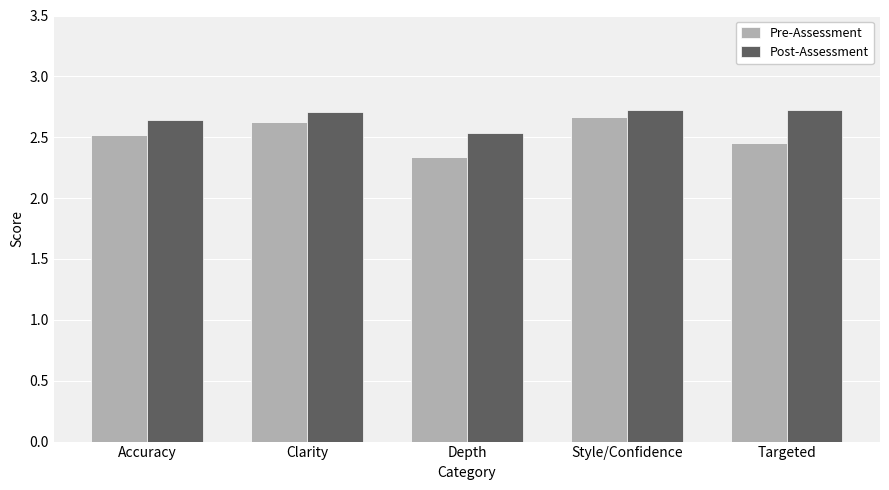

What are all the series names shown in the legend?

Pre-Assessment, Post-Assessment